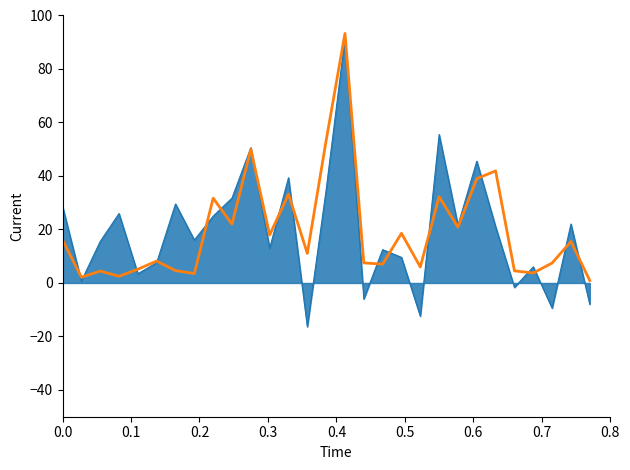

What is the minimum value shown in the chart?

-16.3